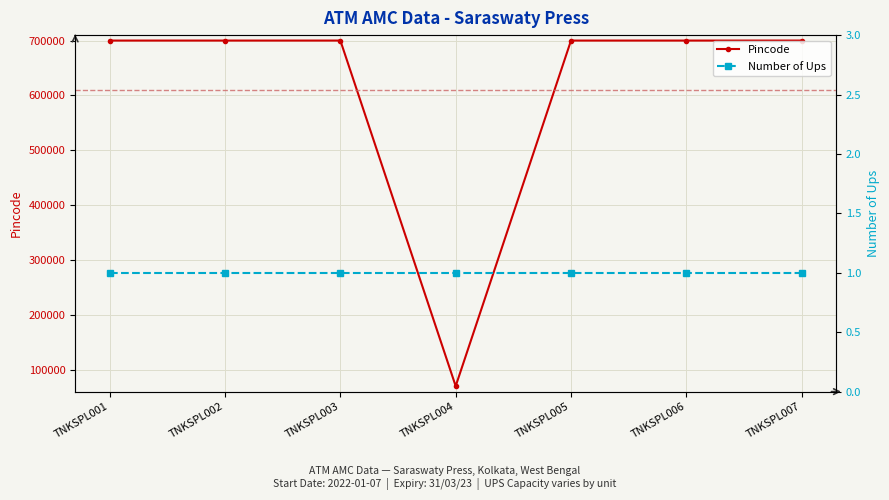

What is the sum of all Number of Ups values?

7